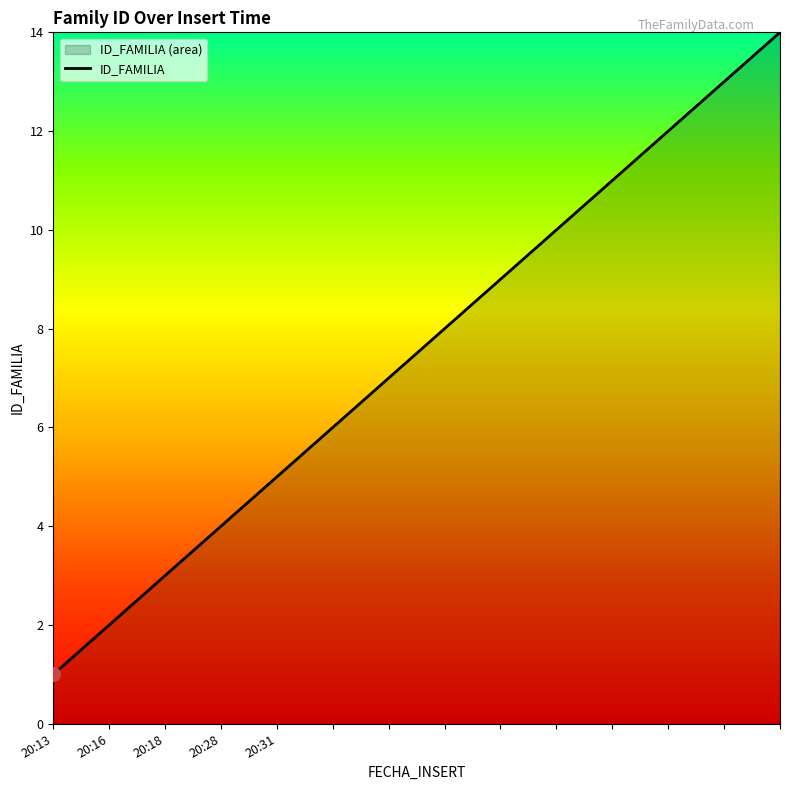

True or false: there are more than 1 points higher than both neighbors.

False